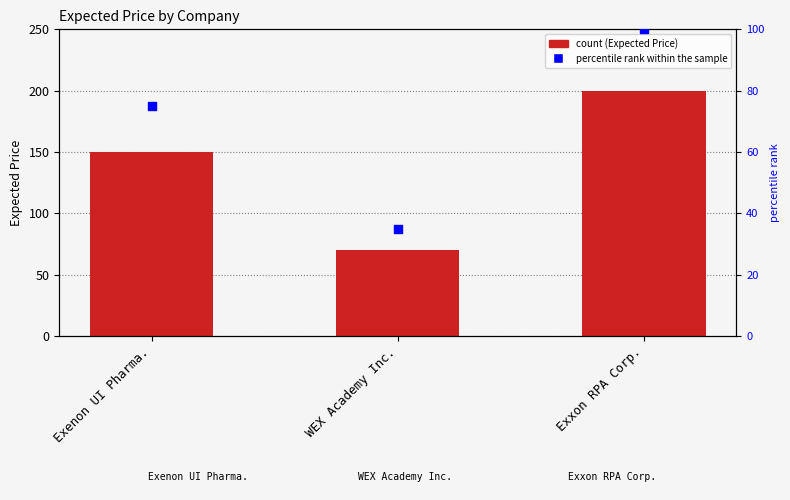

Which series reaches the minimum Y coordinate?

percentile rank within the sample